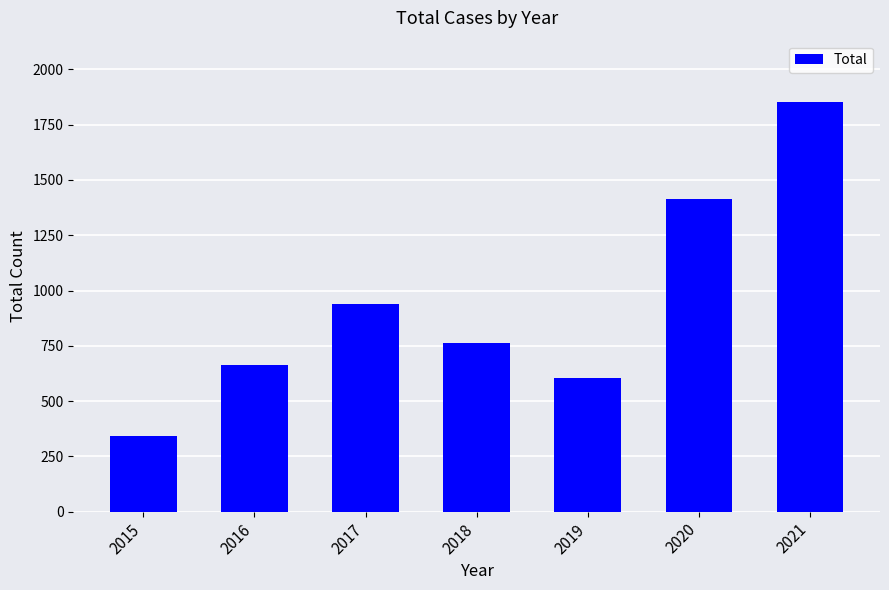

What is the change in value from 2020 to 2021?

+439